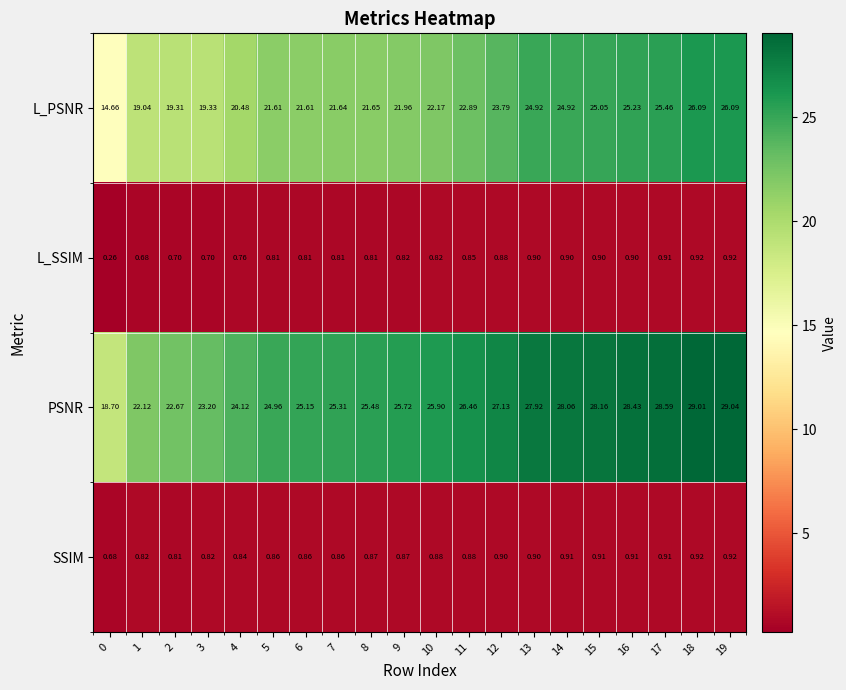

Rank the series at 9 from lowest to highest value.

L_SSIM, SSIM, L_PSNR, PSNR